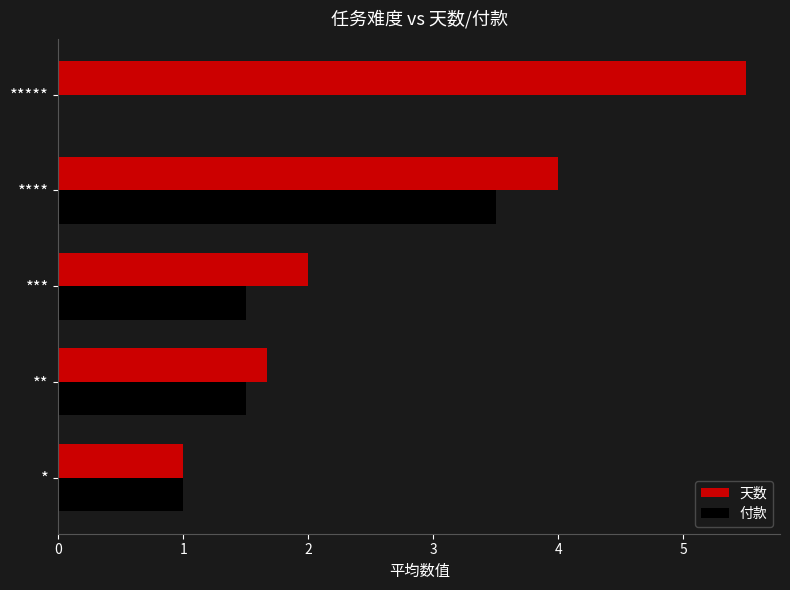

Is the value of 付款 at ** greater than the value of 天数 at ****?

No